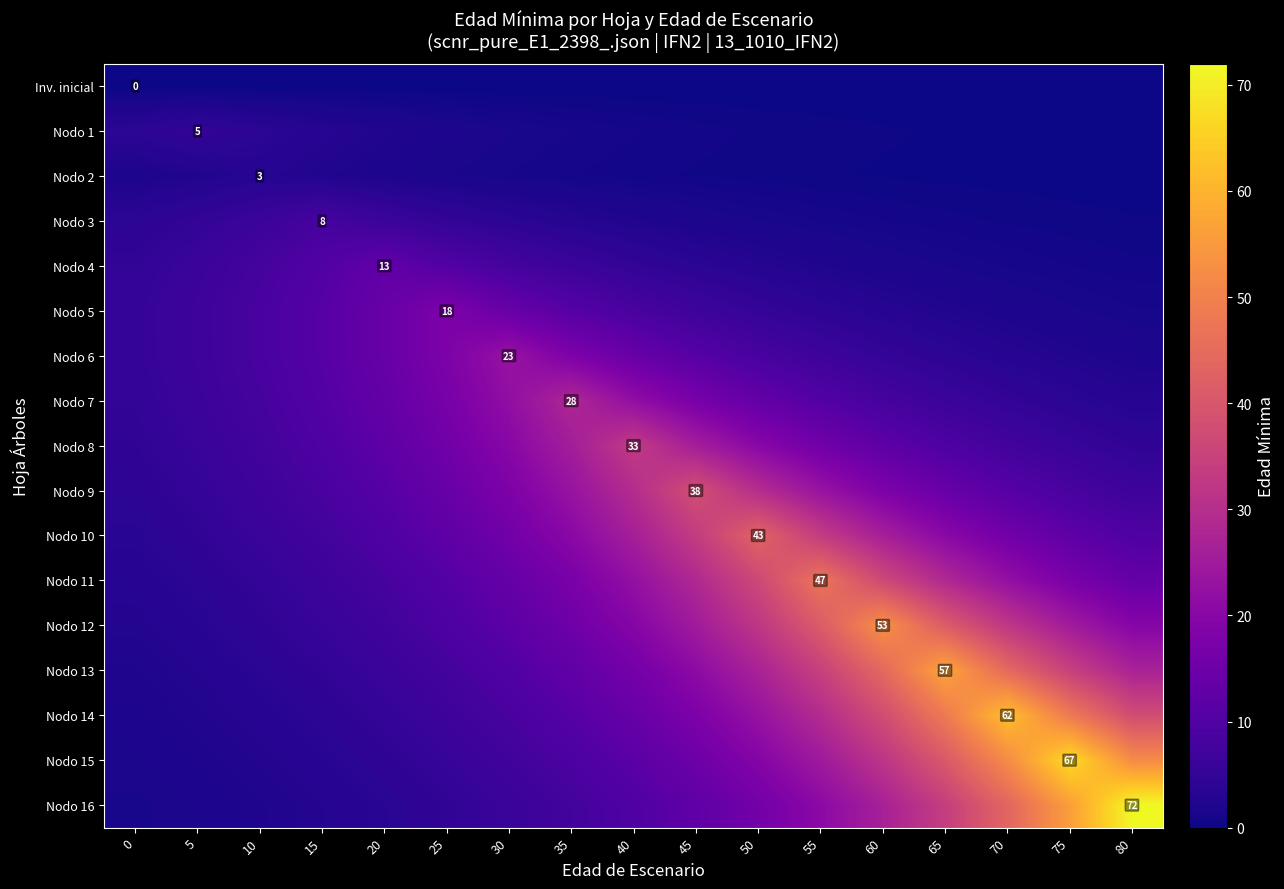

At which category is the sum across all series the highest?

65